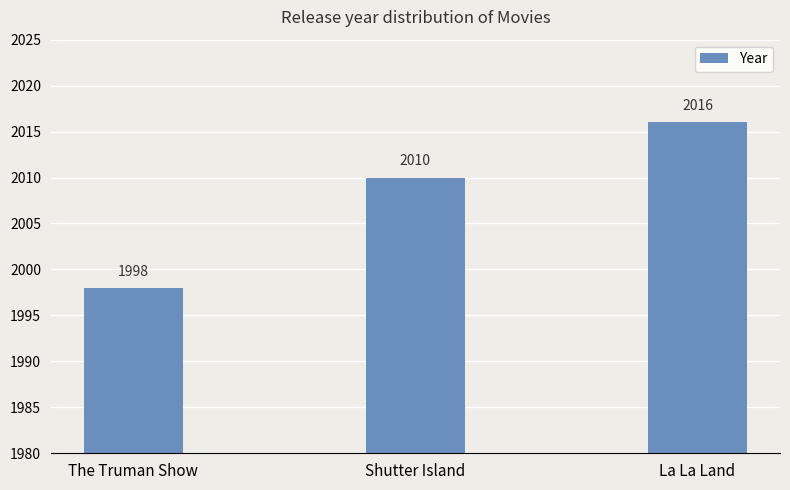

What is the difference between the maximum and minimum values?

18